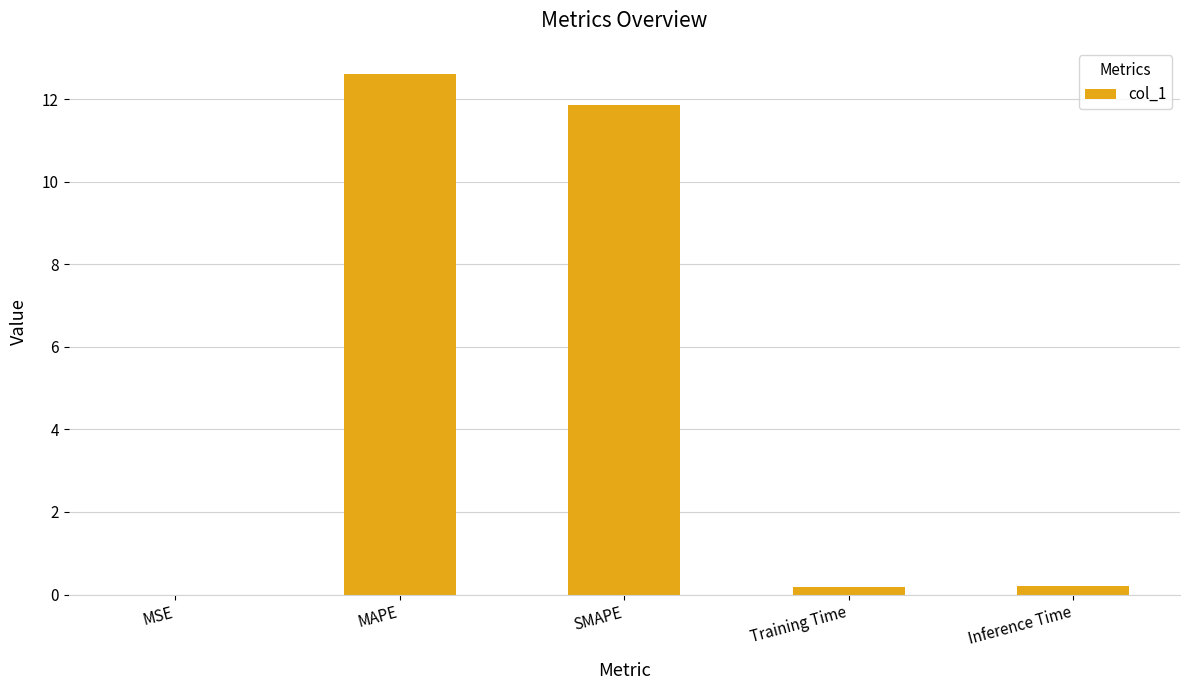

What is the sum of the values at Inference Time and MSE?

0.2